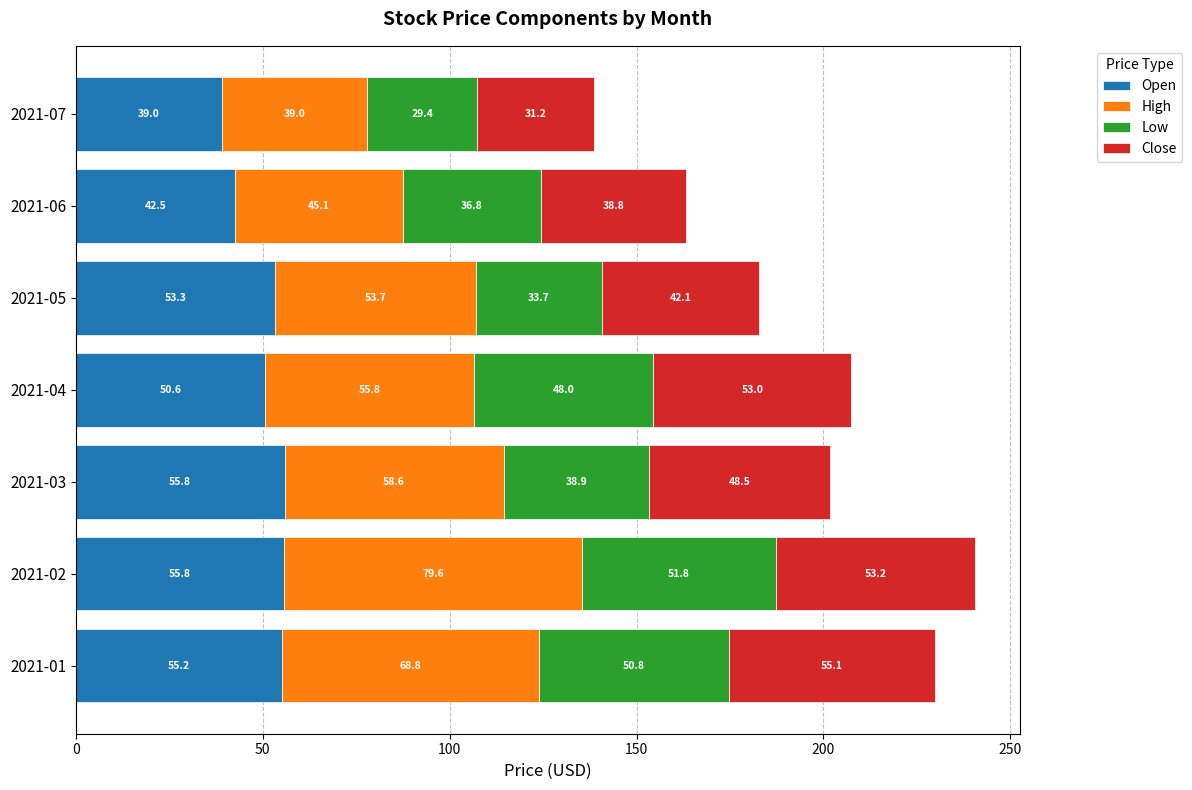

Where is Open nearest to the value 47?

2021-04